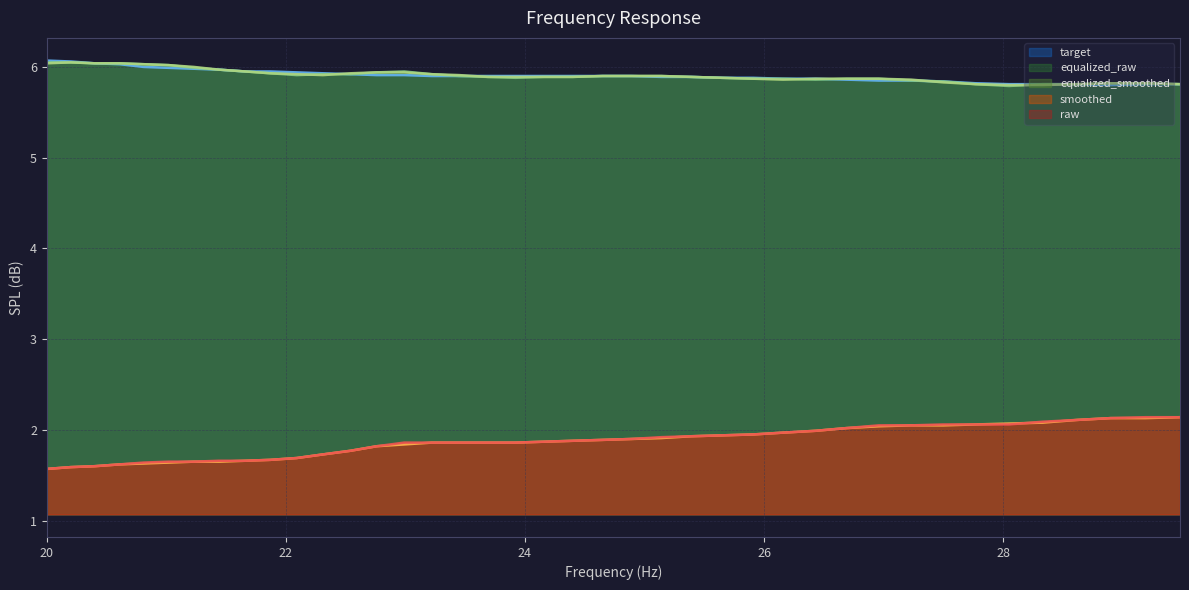

Which series has the largest total across all categories?

equalized_smoothed